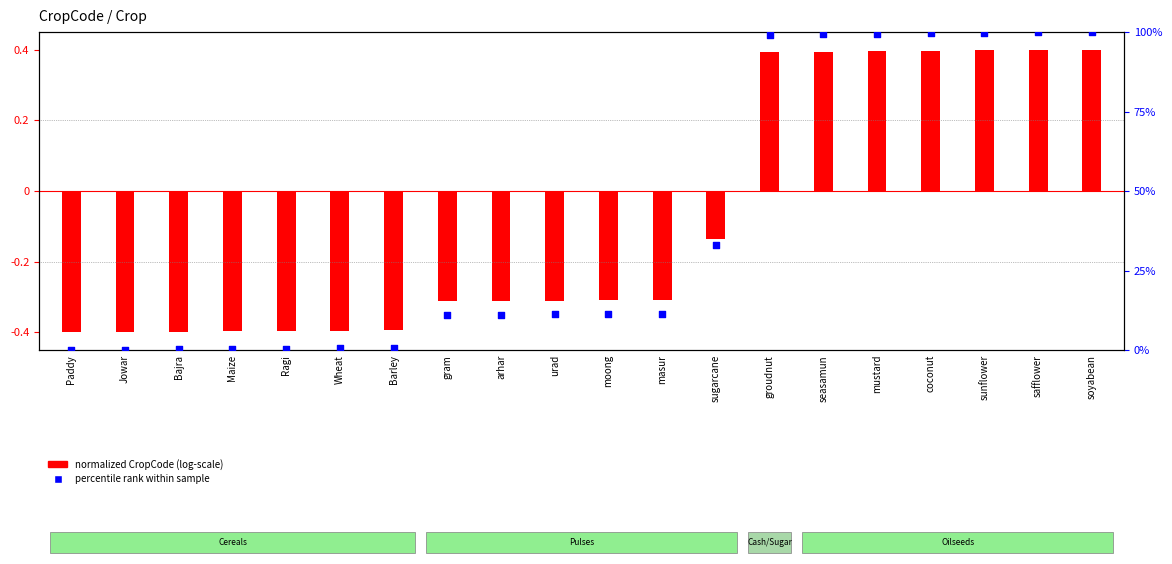

What is the total value across all series at Wheat?

0.2